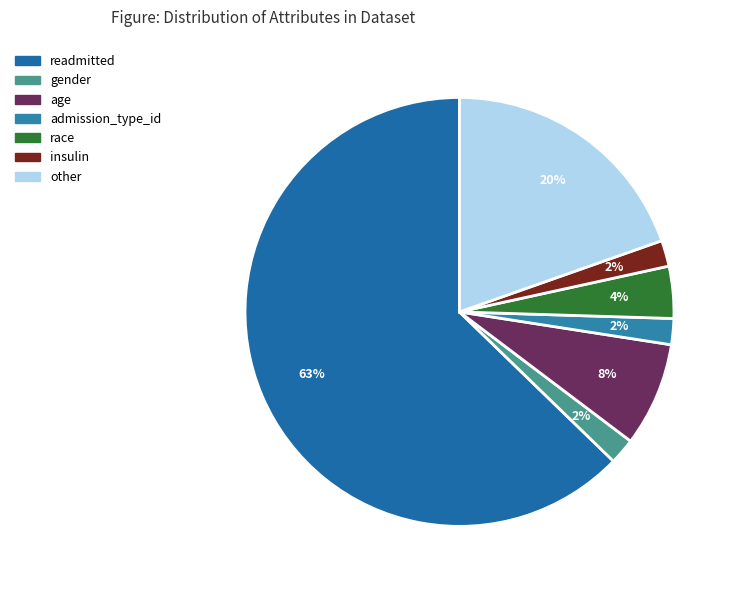

To the nearest percent, what portion does other represent?

20%